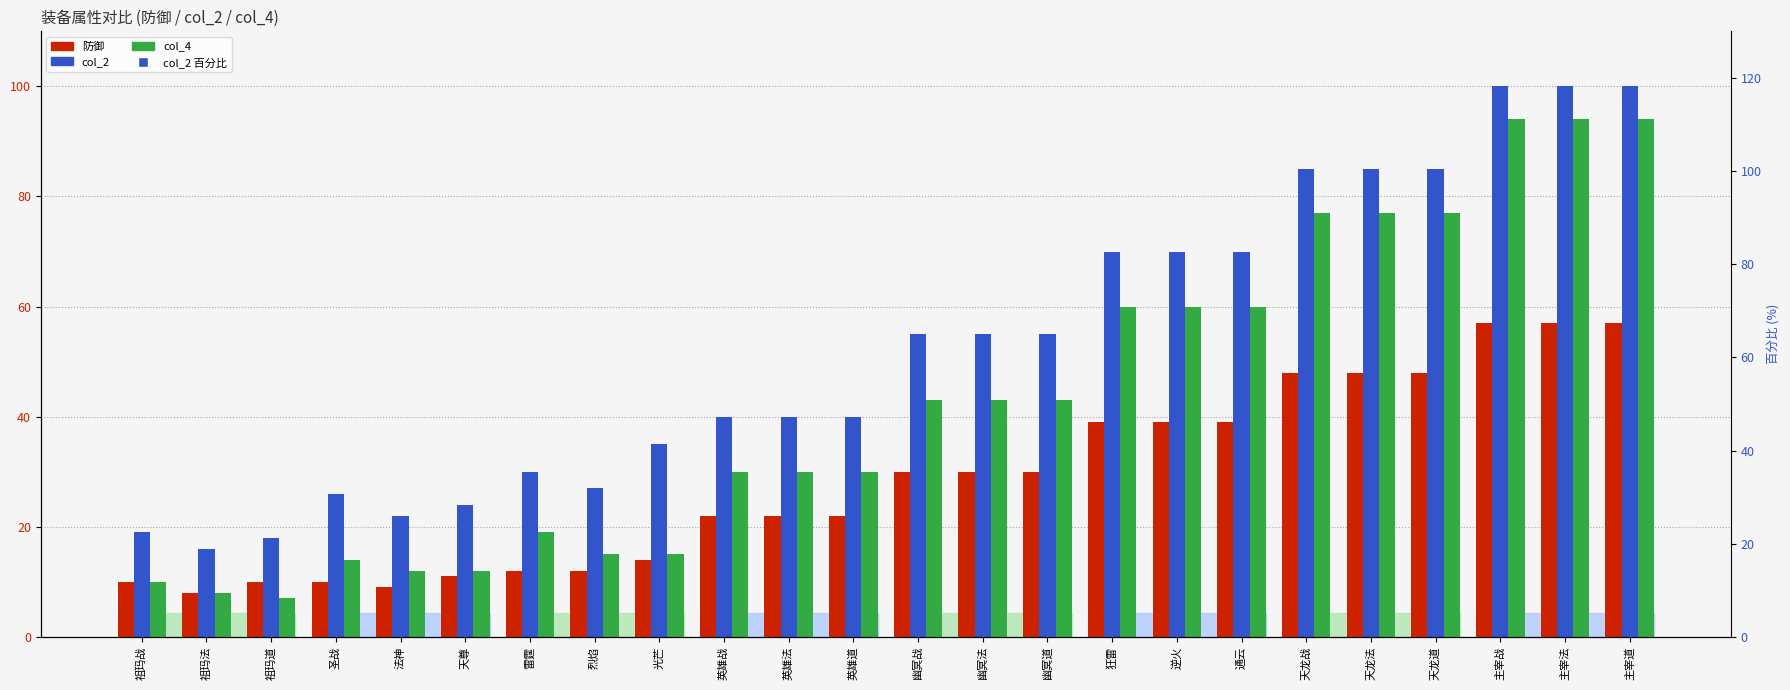

Reading left to right, list all the values displayed in this chart.

防御: 10.0	8.0	10.0	10.0	9.0	11.0	12.0	12.0	14.0	22.0	22.0	22.0	30.0	30.0	30.0	39.0	39.0	39.0	48.0	48.0	48.0	57.0	57.0	57.0
col_2: 19.0	16.0	18.0	26.0	22.0	24.0	30.0	27.0	35.0	40.0	40.0	40.0	55.0	55.0	55.0	70.0	70.0	70.0	85.0	85.0	85.0	100.0	100.0	100.0
col_4: 10.0	8.0	7.0	14.0	12.0	12.0	19.0	15.0	15.0	30.0	30.0	30.0	43.0	43.0	43.0	60.0	60.0	60.0	77.0	77.0	77.0	94.0	94.0	94.0
col_2 百分比: 19.0	16.0	18.0	26.0	22.0	24.0	30.0	27.0	35.0	40.0	40.0	40.0	55.0	55.0	55.0	70.0	70.0	70.0	85.0	85.0	85.0	100.0	100.0	100.0